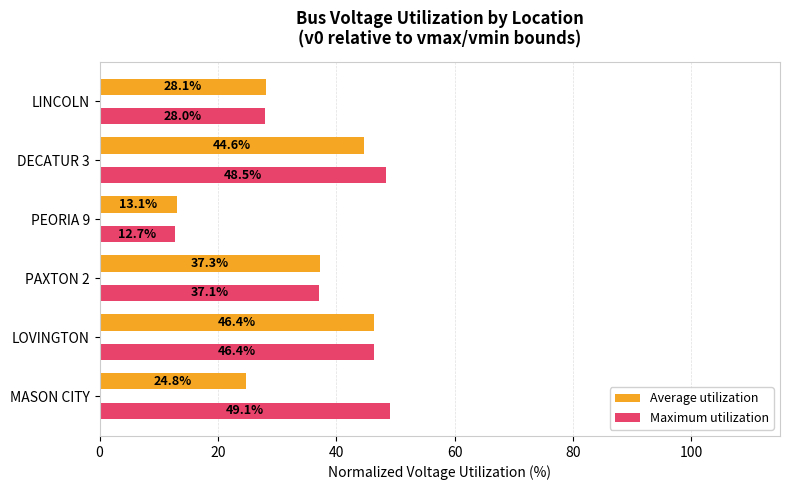

Count the number of data series in this chart.

2